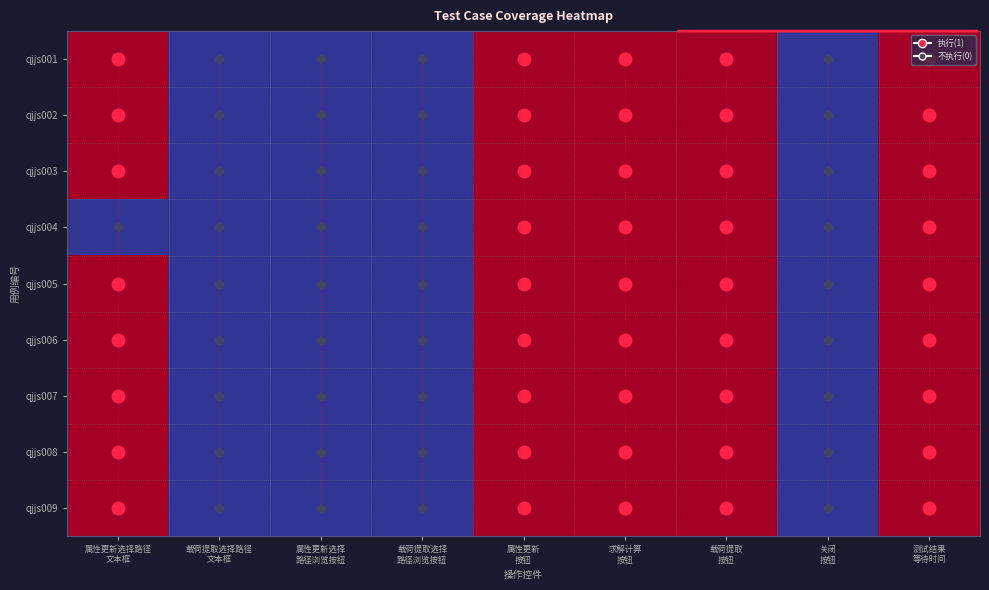

What is the sum of the qjjs008 values at 测试结果 等待时间 and 属性更新选择 路径浏览按钮?

1